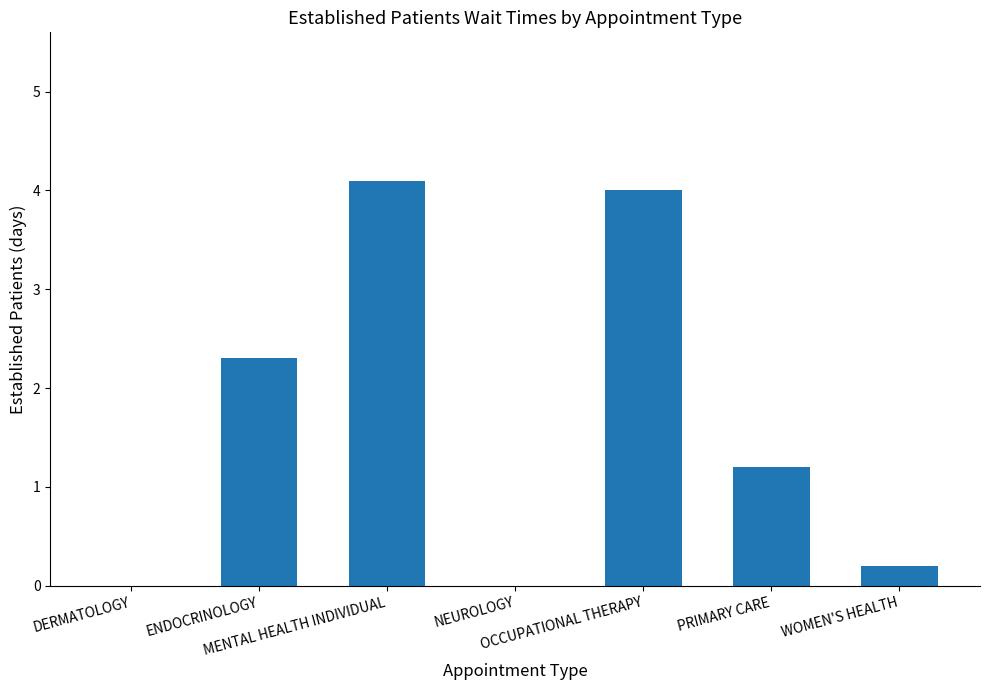

How many values exceed 1?

4